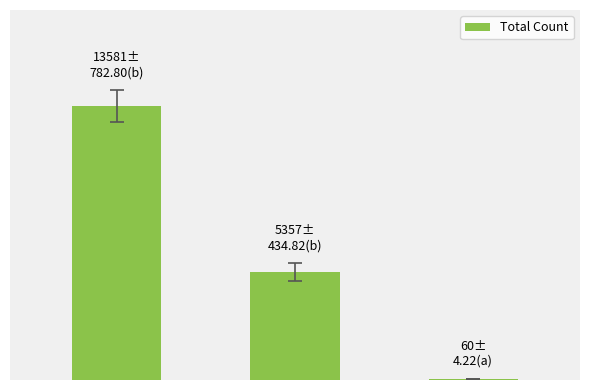

Reading right to left, list all the values displayed in this chart.

col_1=60	col_3=5357	col_2=13581